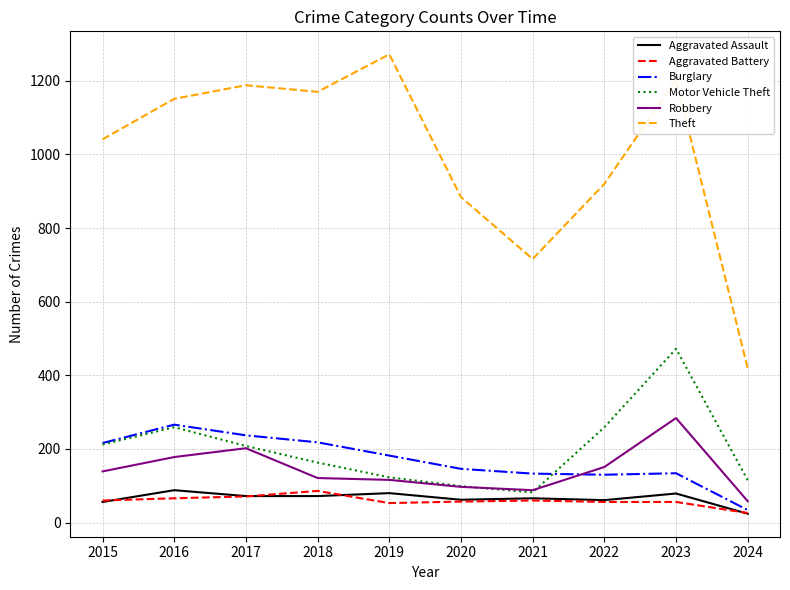

What is the minimum value for Robbery?

58